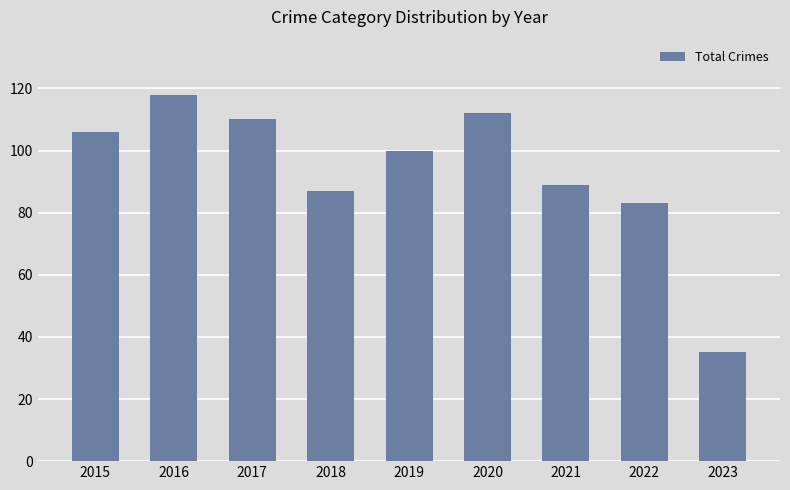

What is the difference between the maximum and minimum values?

83